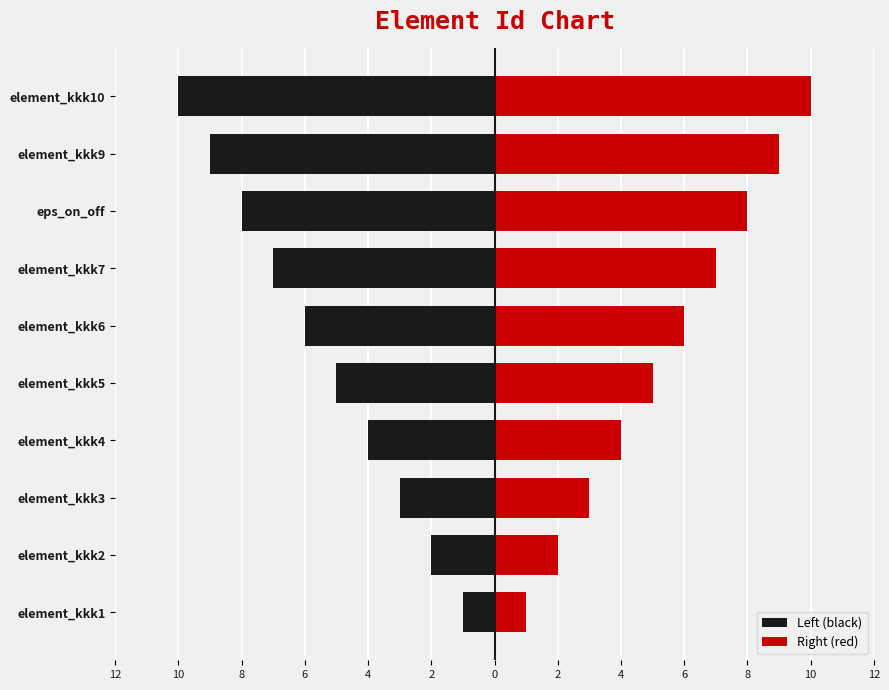

The Right (red) series shows 12 at element_kkk7. True or false?

False